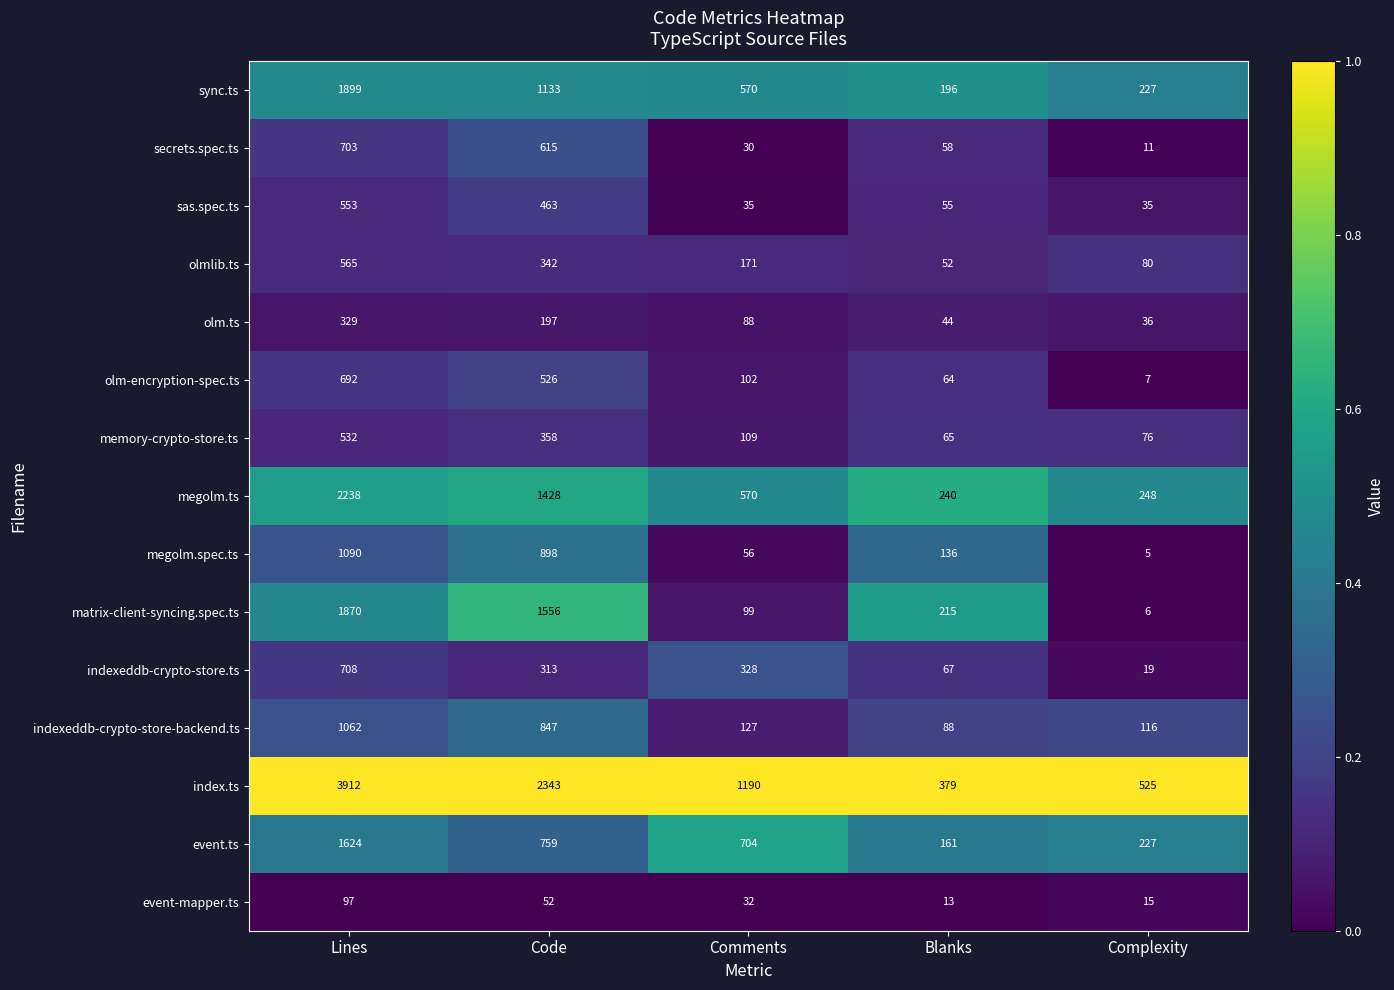

True or false: olm.ts has a value of 64 at Complexity.

False